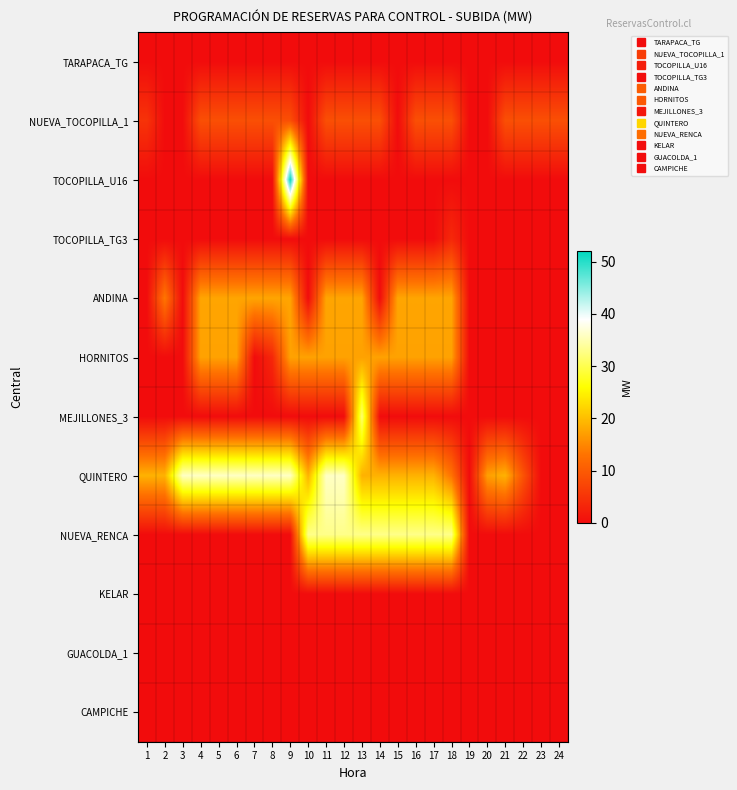

What is the maximum value shown in the chart?

52.0